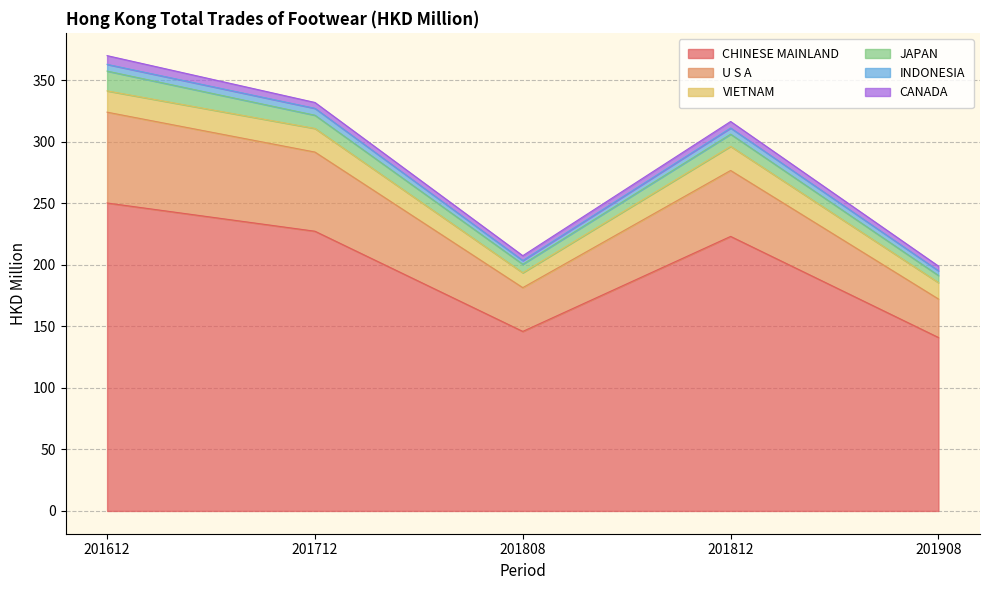

Which series has the largest total across all categories?

CHINESE MAINLAND